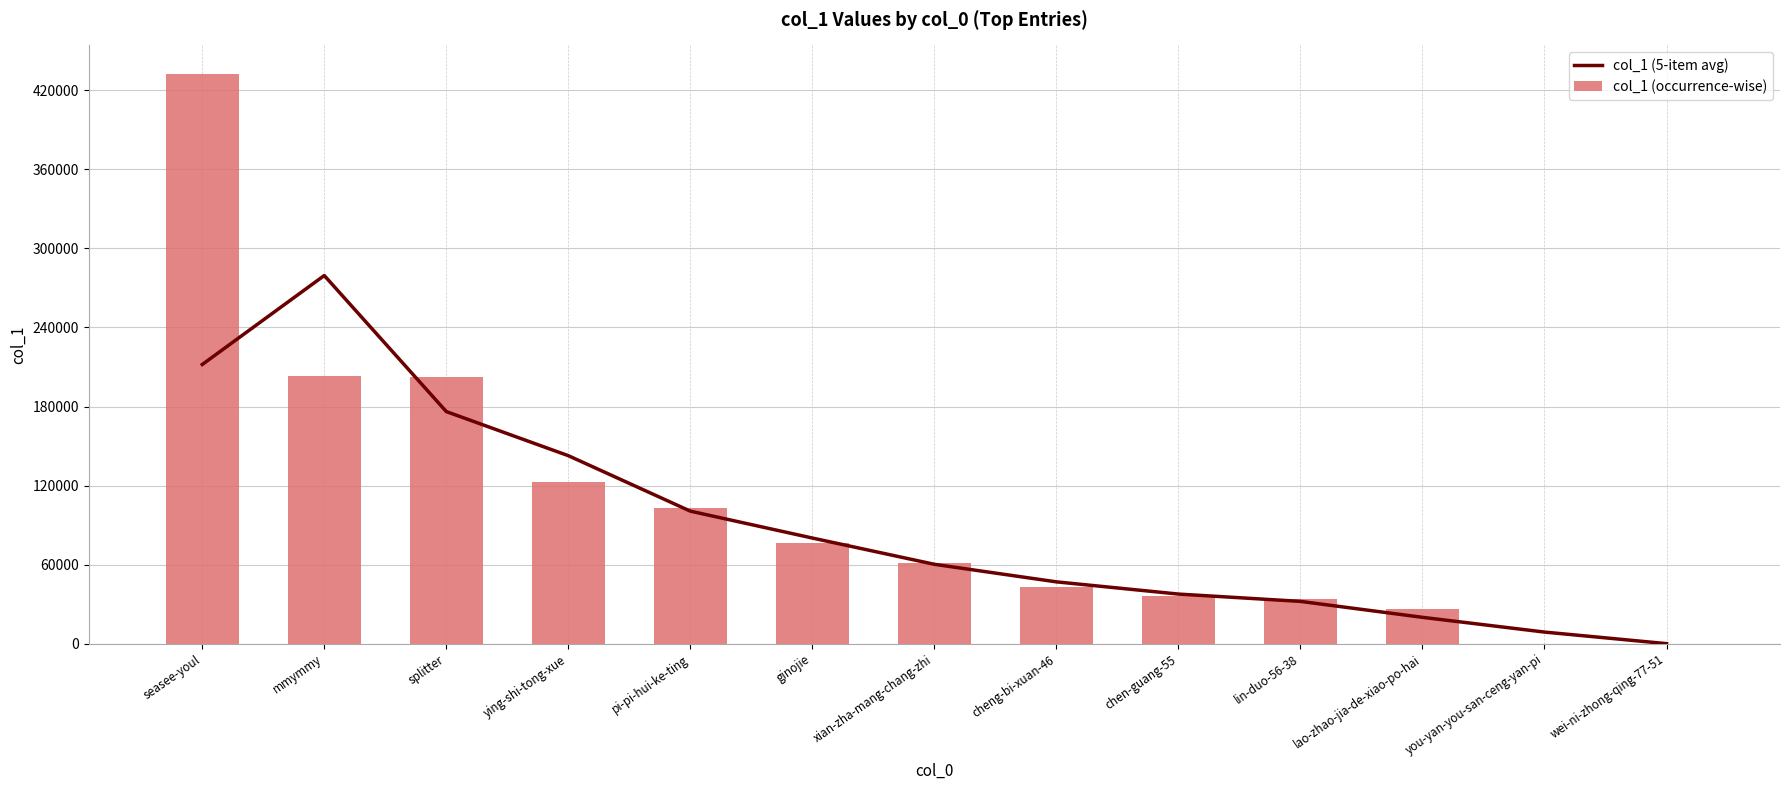

Rank the series by their average value, from highest to lowest.

col_1 (occurrence-wise), col_1 (5-item avg)